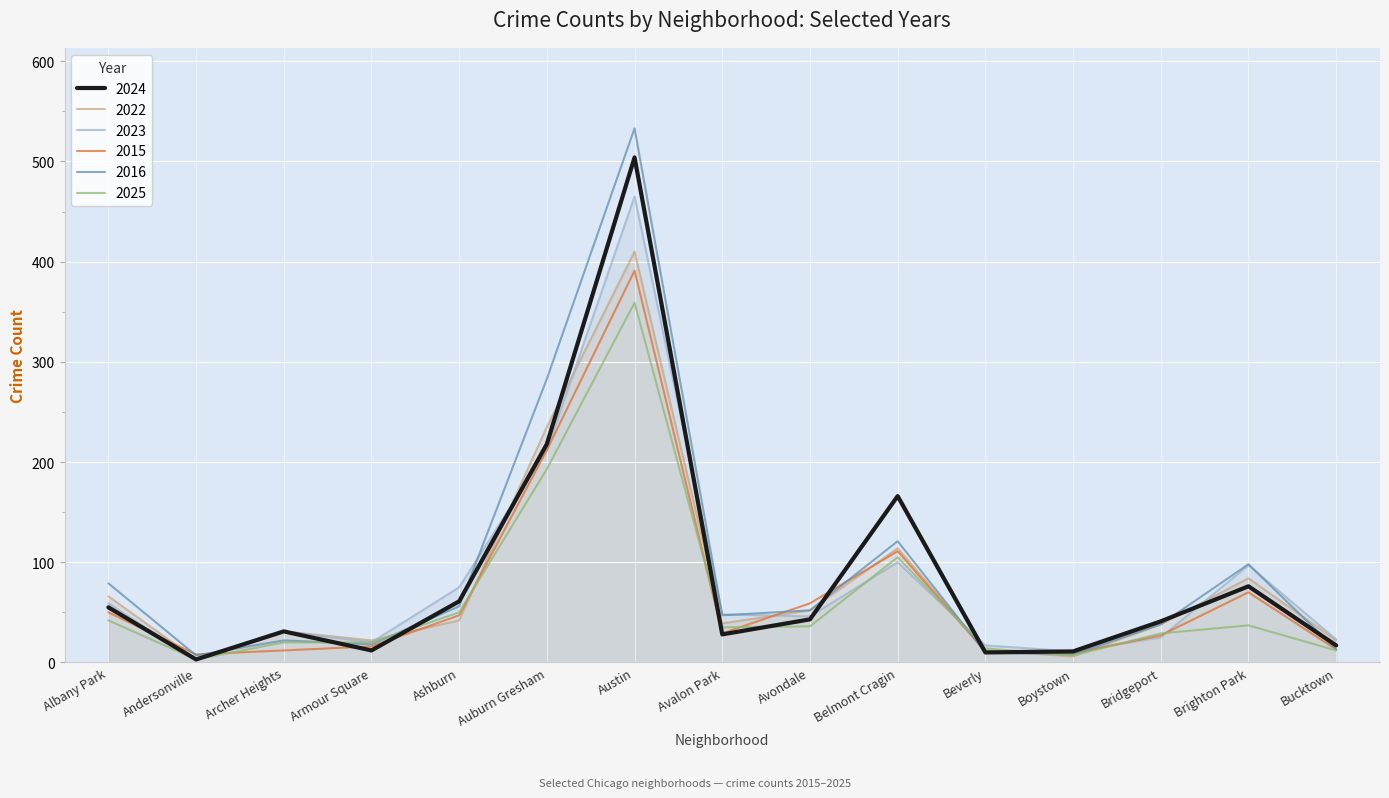

What is the sum of the 2025 values at Bridgeport and Albany Park?

71